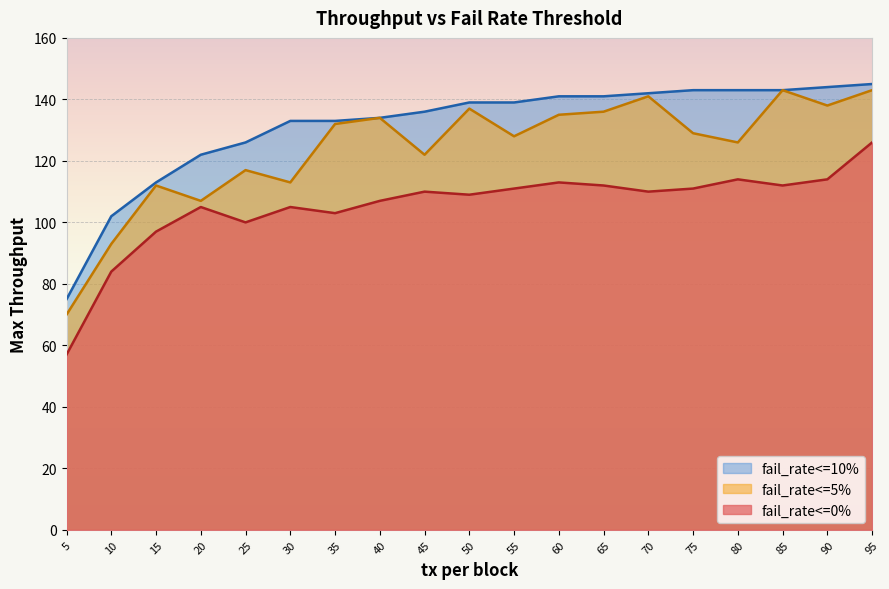

True or false: fail_rate<=0% and fail_rate<=10% intersect in this chart.

False